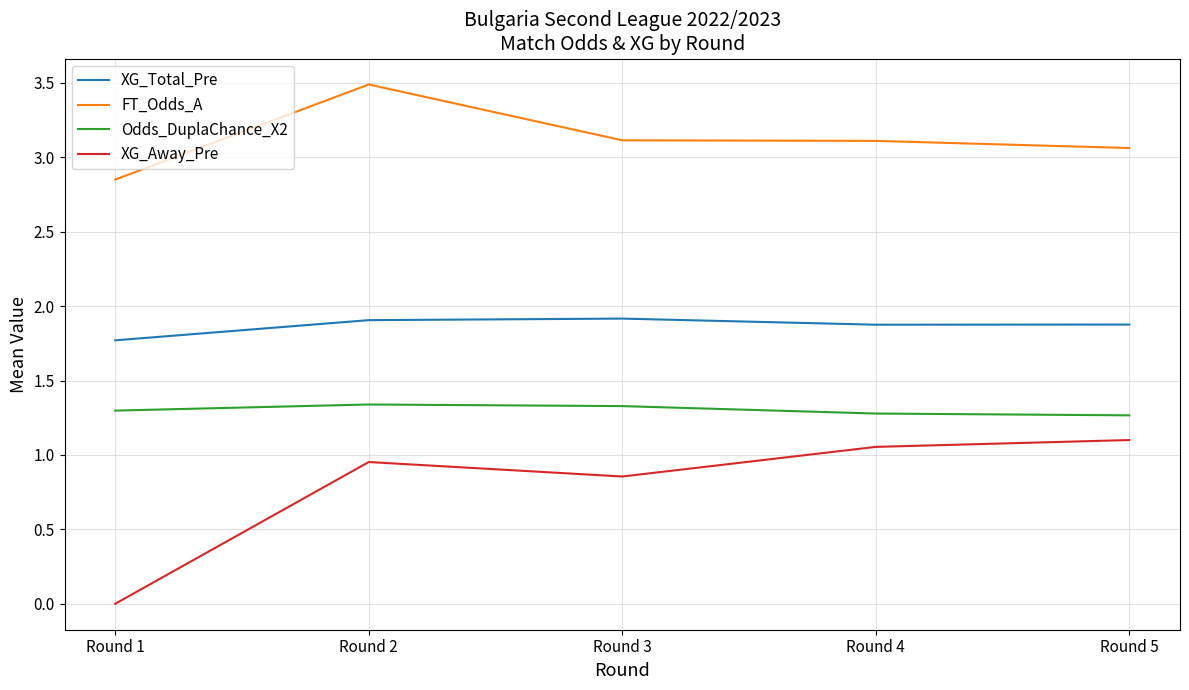

Is the value of FT_Odds_A at Round 3 greater than the value of Odds_DuplaChance_X2 at Round 2?

Yes